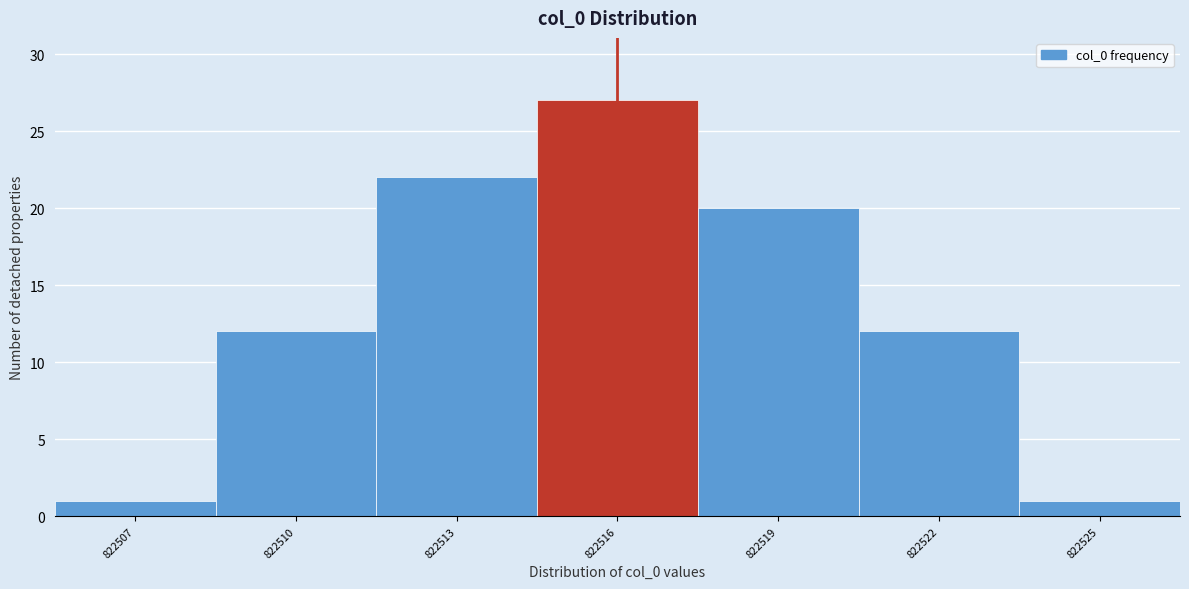

Reading left to right, list all the values displayed in this chart.

1	12	22	27	20	12	1